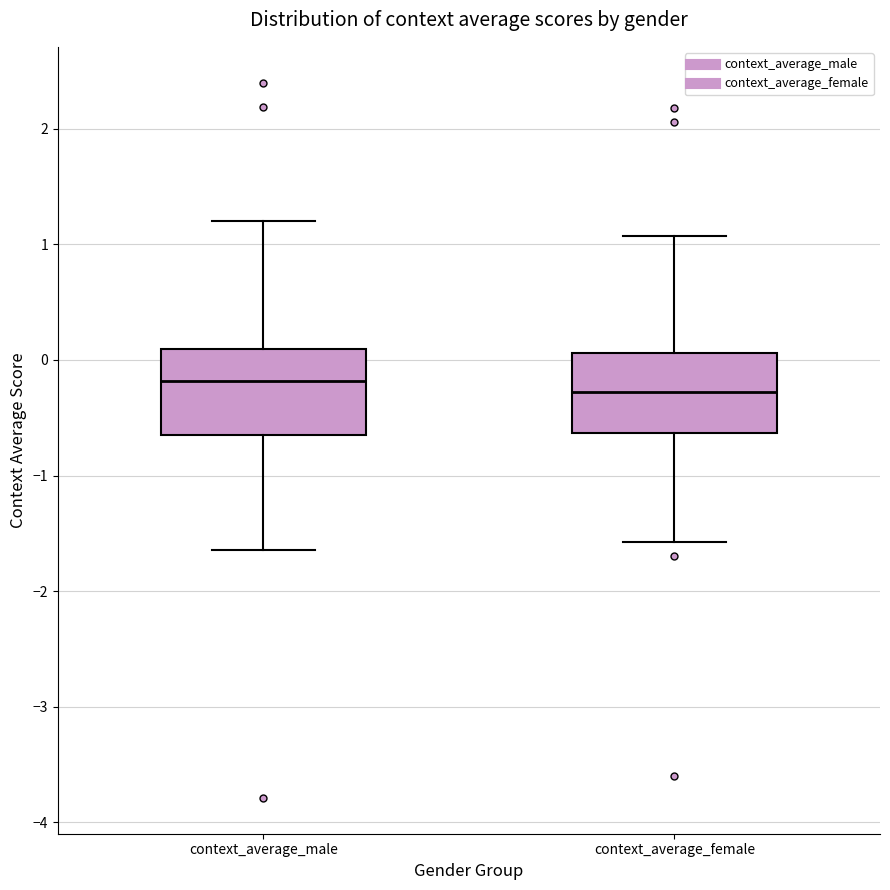

Reading left to right, read every box against the y-axis: the position of its median line, the range the box covers, and the ends of its whiskers. The values are not printed on the chart, so give them approximately, as read against the axis.

context_average_male: median -0.2, box -0.7 to 0.1, whiskers -1.6 to 1.2
context_average_female: median -0.3, box -0.6 to 0.1, whiskers -1.6 to 1.1